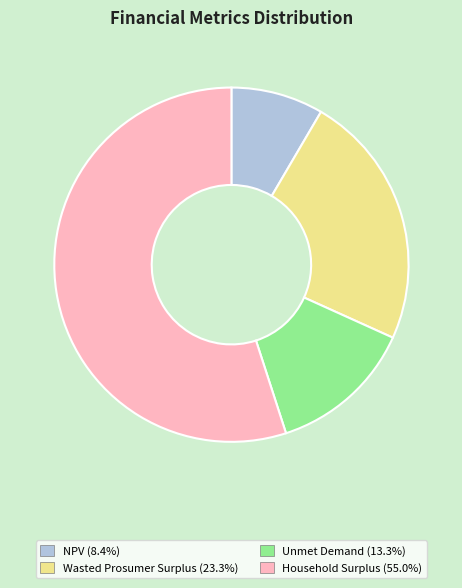

Between Household Surplus and NPV, which is larger?

Household Surplus